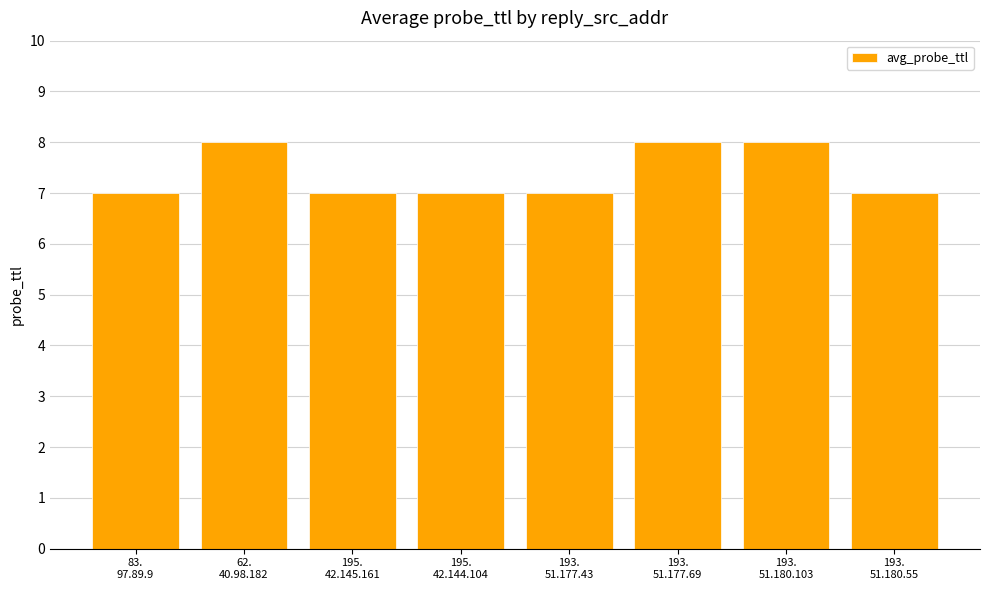

What is the change in value from 195.
42.145.161 to 193.
51.180.103?

+1